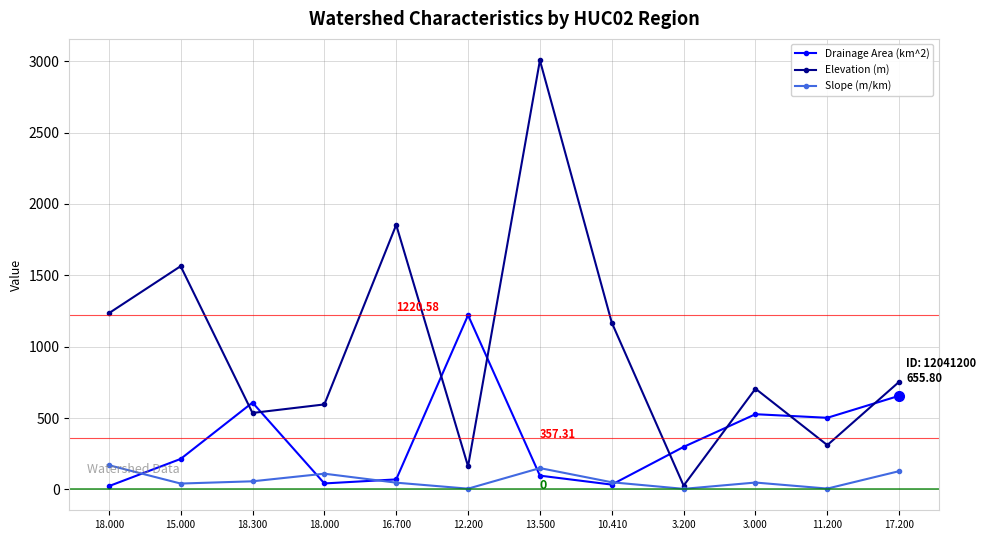

Reading left to right, what are all the values shown in this chart?

Drainage Area (km^2): 22.5	213.4	608.2	41.6	69.9	1220.6	96.3	33.4	297.7	526.8	501.6	655.8
Elevation (m): 1234.0	1564.1	535.5	595.4	1853.5	161.3	3006.6	1168.6	26.2	705.6	310.1	754.0
Slope (m/km): 169.7	40.8	56.6	110.0	47.0	5.0	149.1	49.8	3.7	47.9	5.6	127.7